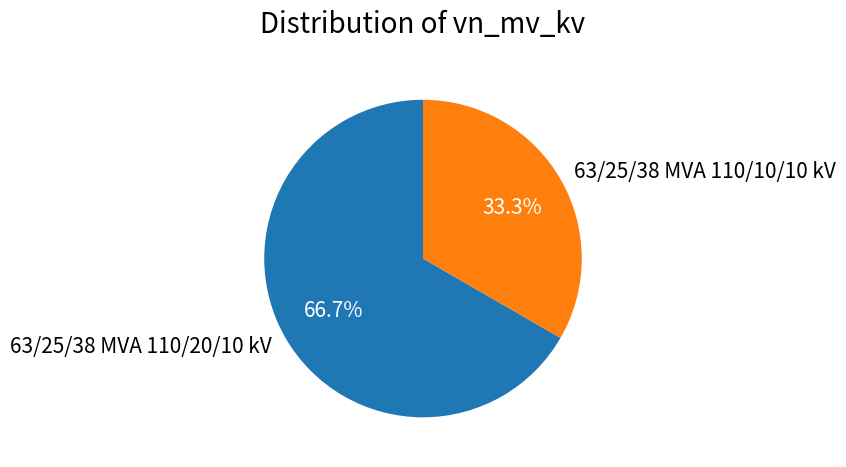

What is the ratio of the value at 63/25/38 MVA 110/20/10 kV to the value at 63/25/38 MVA 110/10/10 kV?

2.0